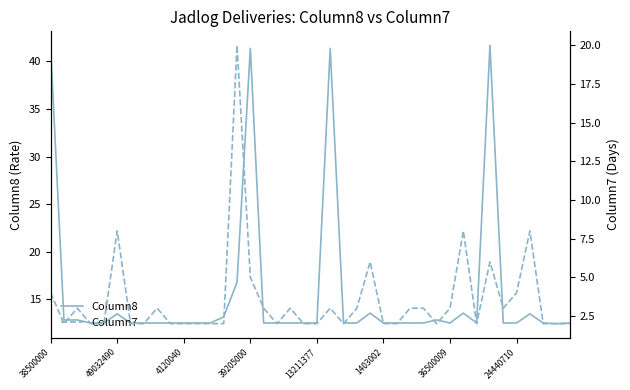

What is the difference between the maximum and second lowest values in the Column7 series?

18.0